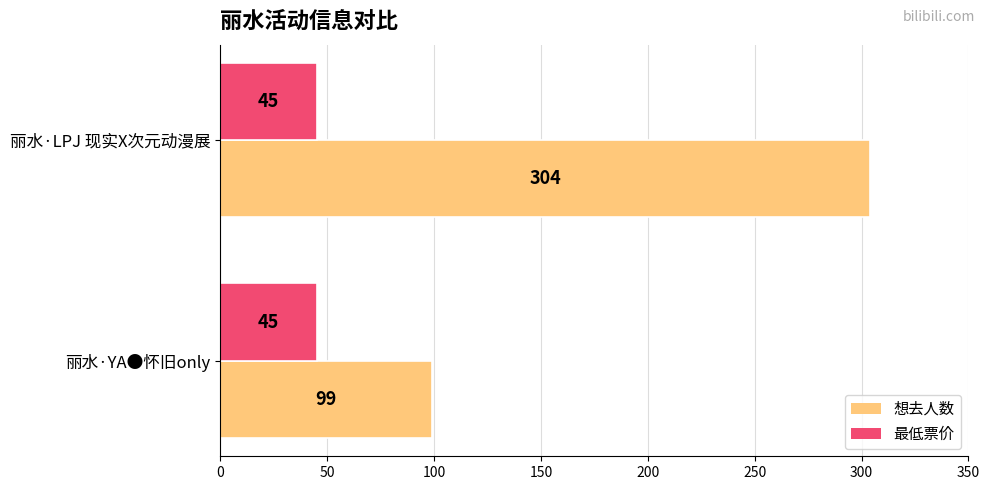

At how many categories does at least one series exceed 203?

1